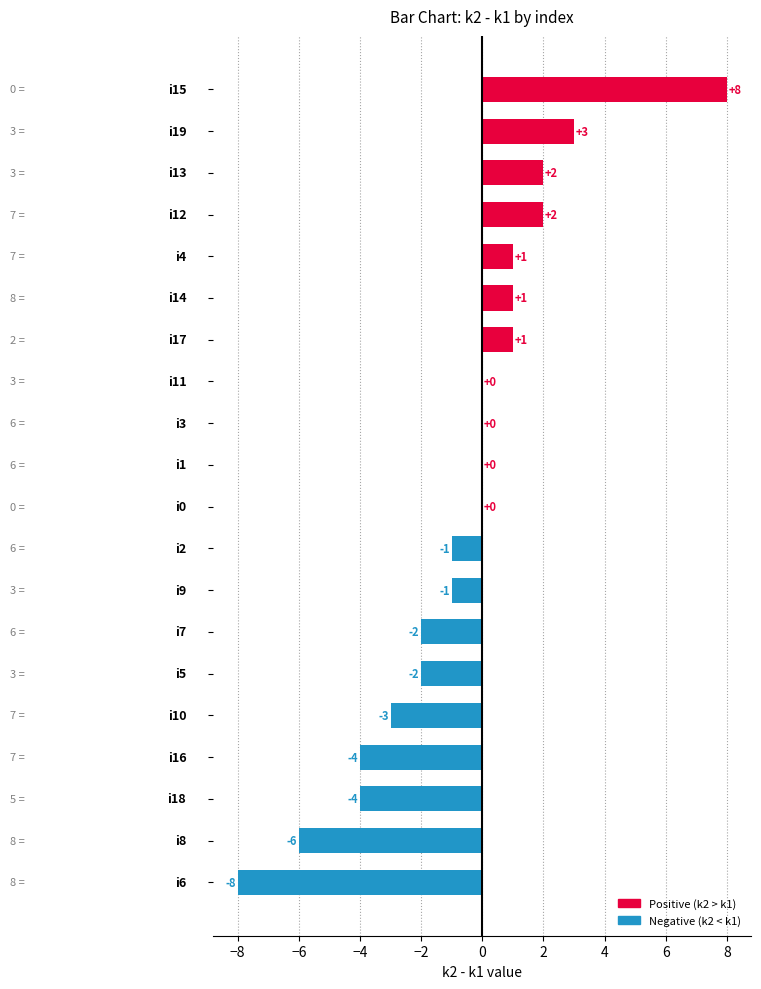

How many data points does each series have?

20